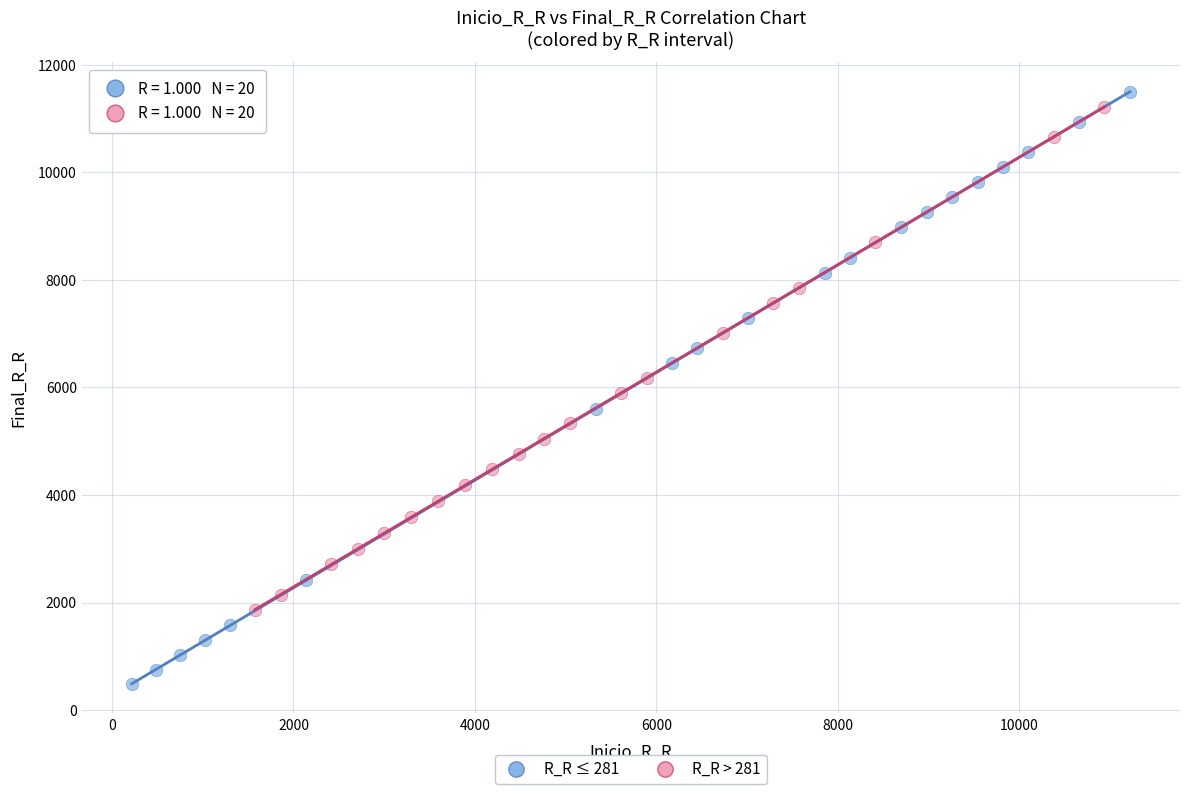

Which series contains the highest Y value?

R_R ≤ 281